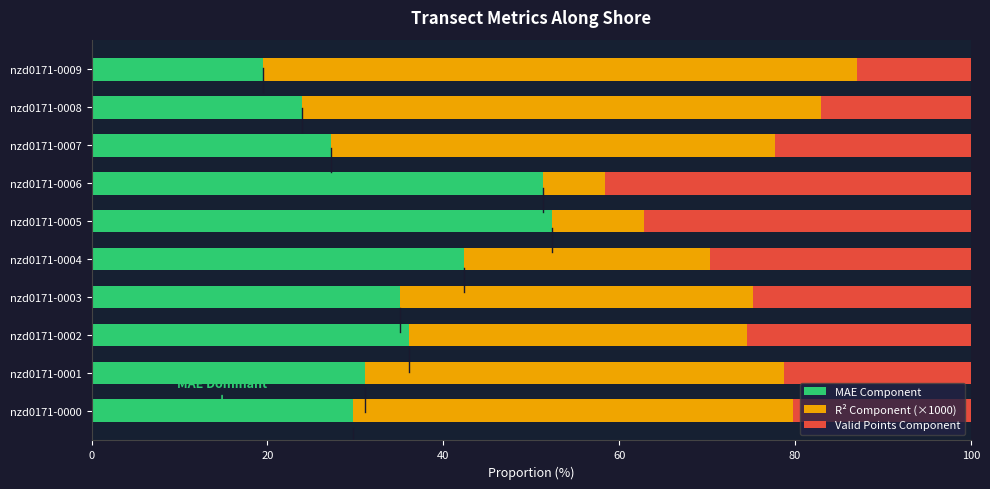

What is the total value across all series at nzd0171-0002?

100.0